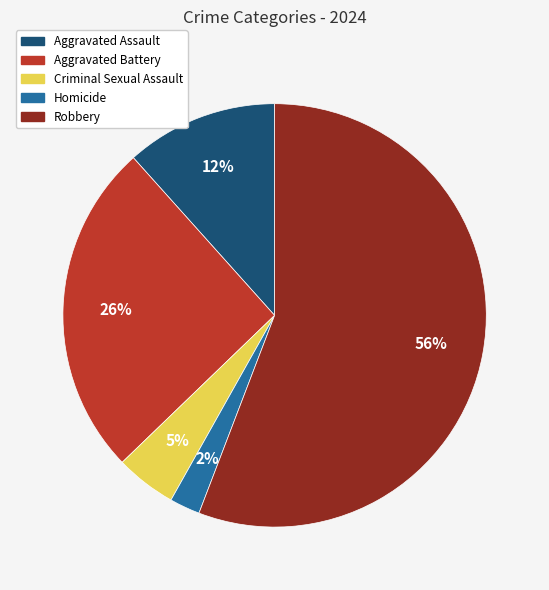

What is the largest slice in the pie chart?

Robbery